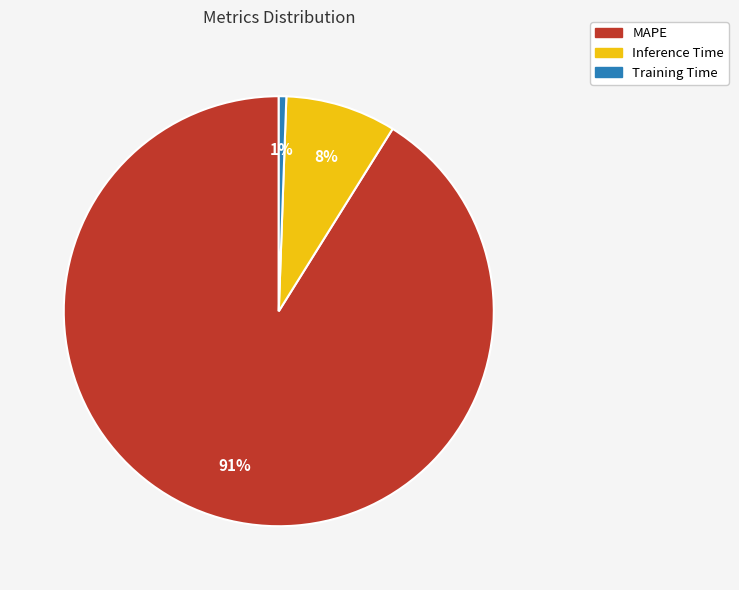

Between Inference Time and Training Time, which is larger?

Inference Time